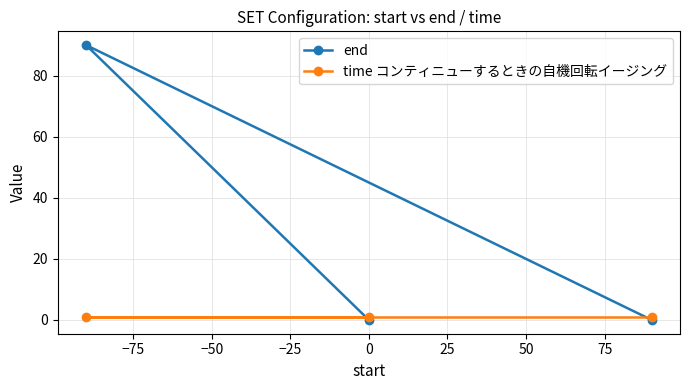

What is the value of the time コンティニューするときの自機回転イージング point at the 2nd from the left?

1